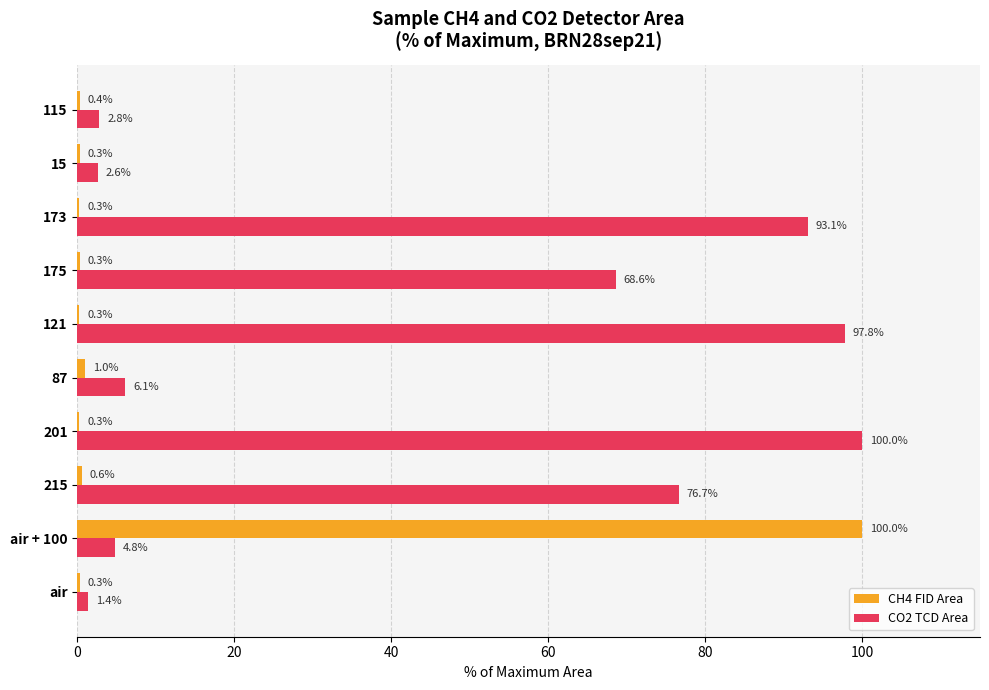

What is the sum of all CH4 FID Area values?

103.6